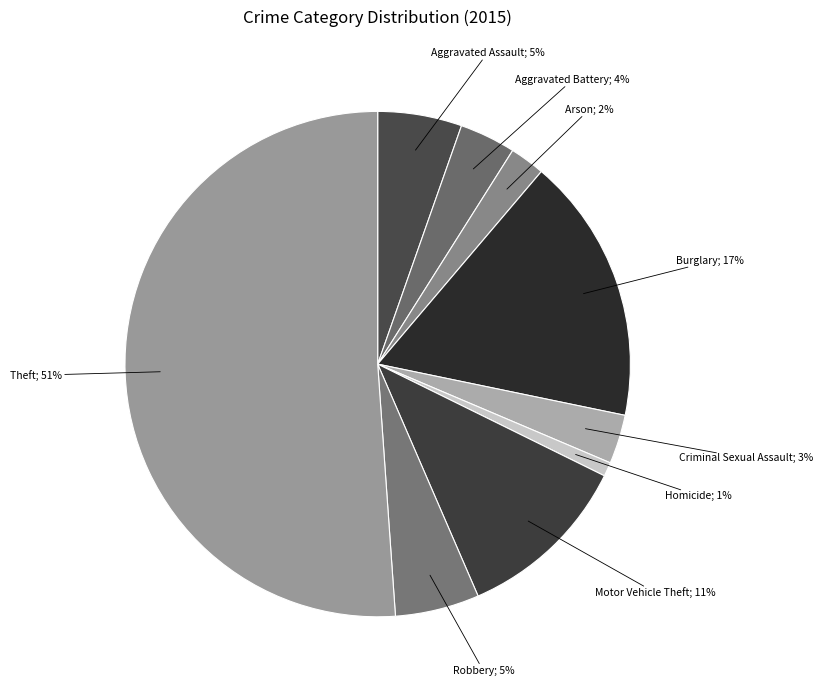

To the nearest percent, what is the average slice percentage?

11%